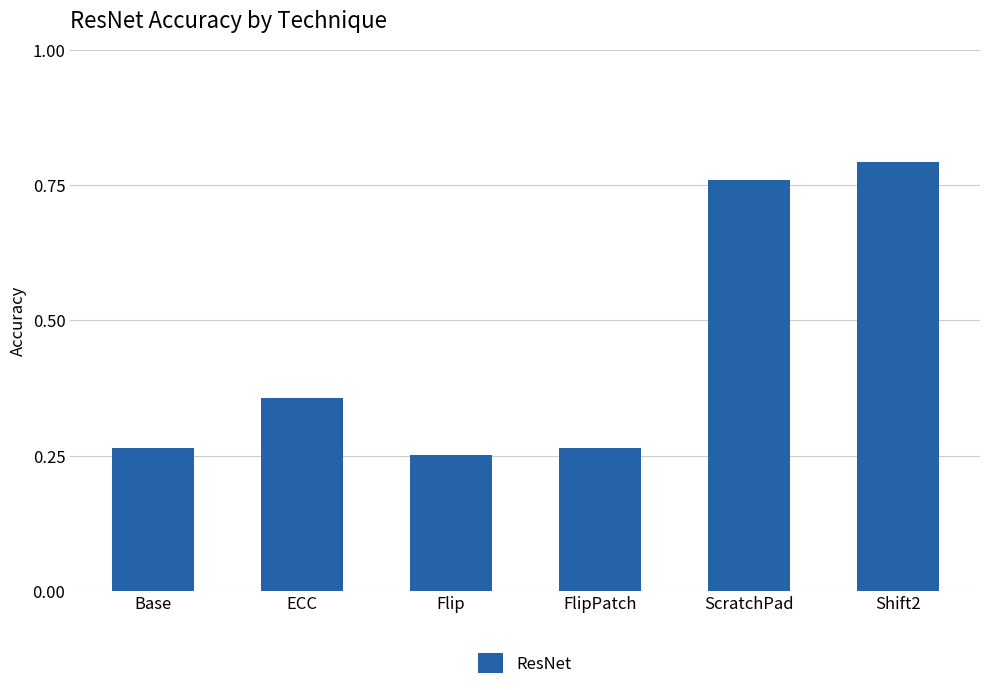

What is the sum of all values?

2.7